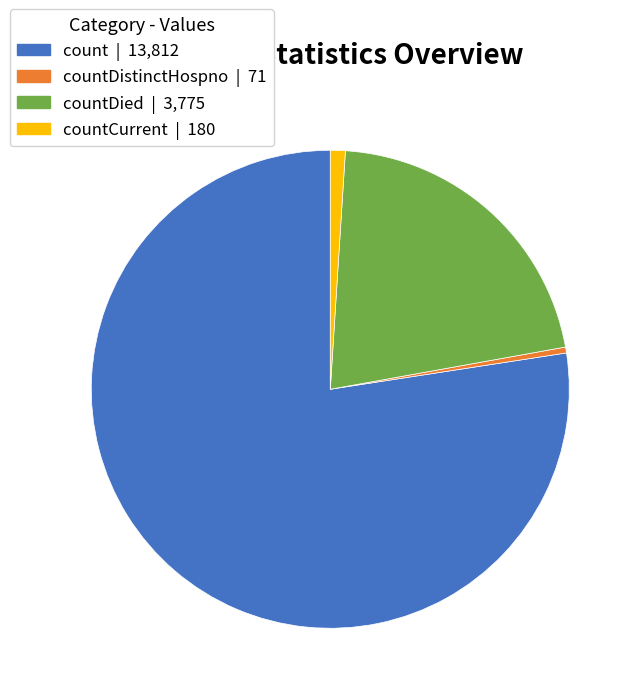

Does any single category account for the majority?

Yes